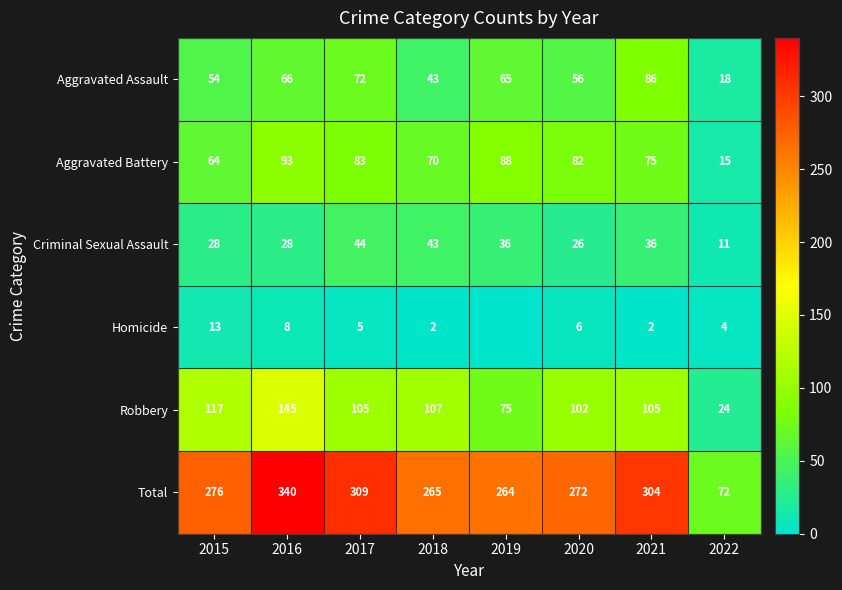

What is the difference between the highest and lowest values at 2017?

304